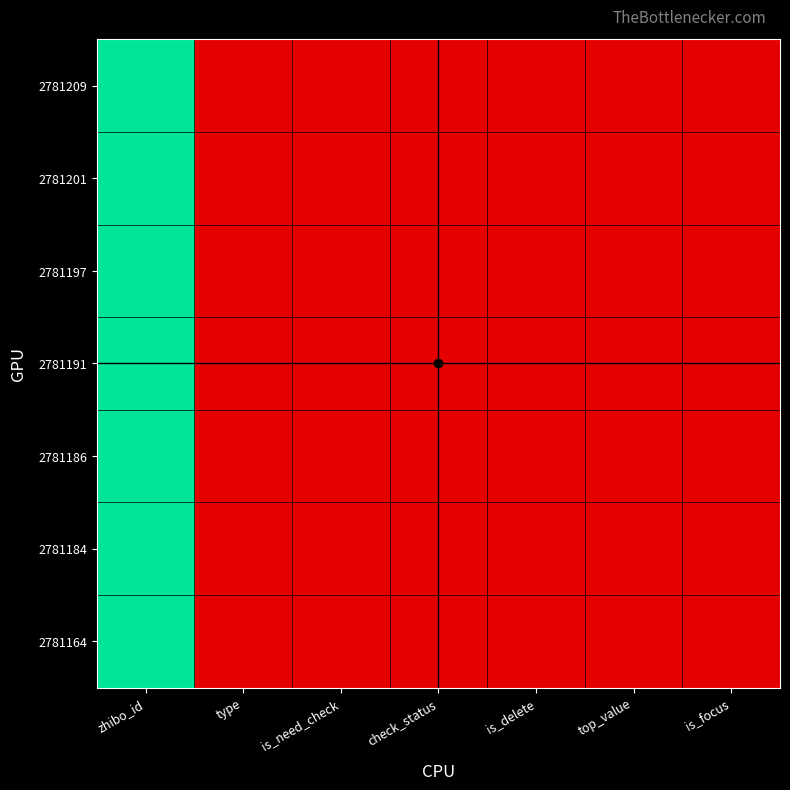

Between type and top_value, which series saw the biggest shift?

2781209